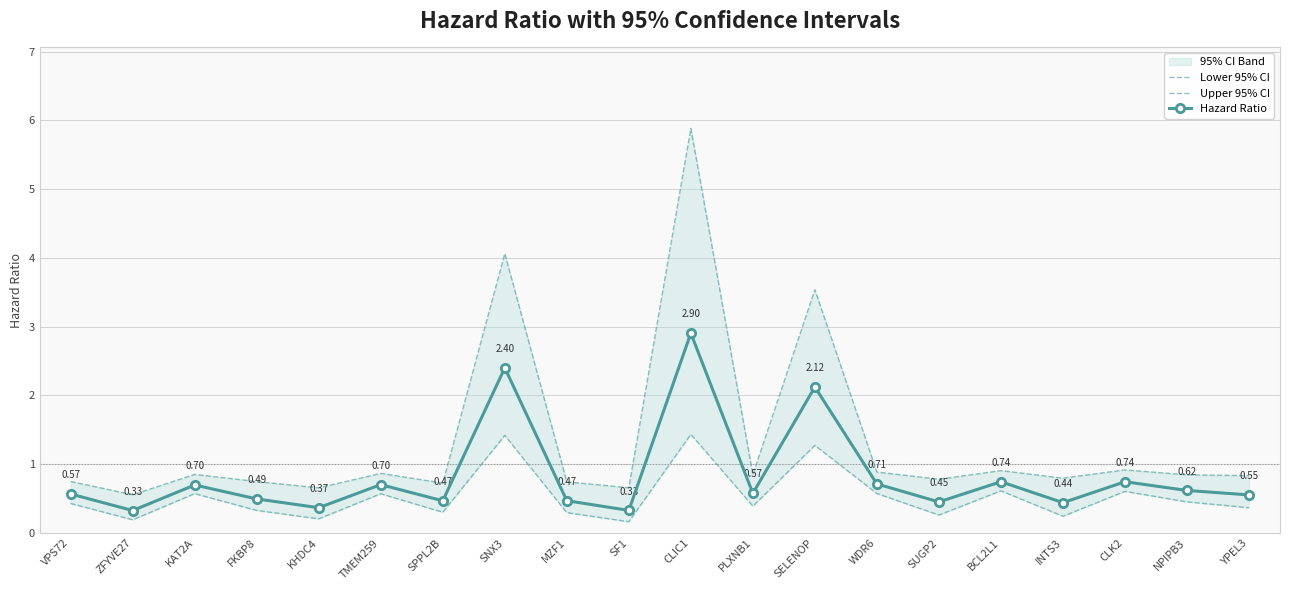

At which label does Hazard Ratio reach its peak?

CLIC1